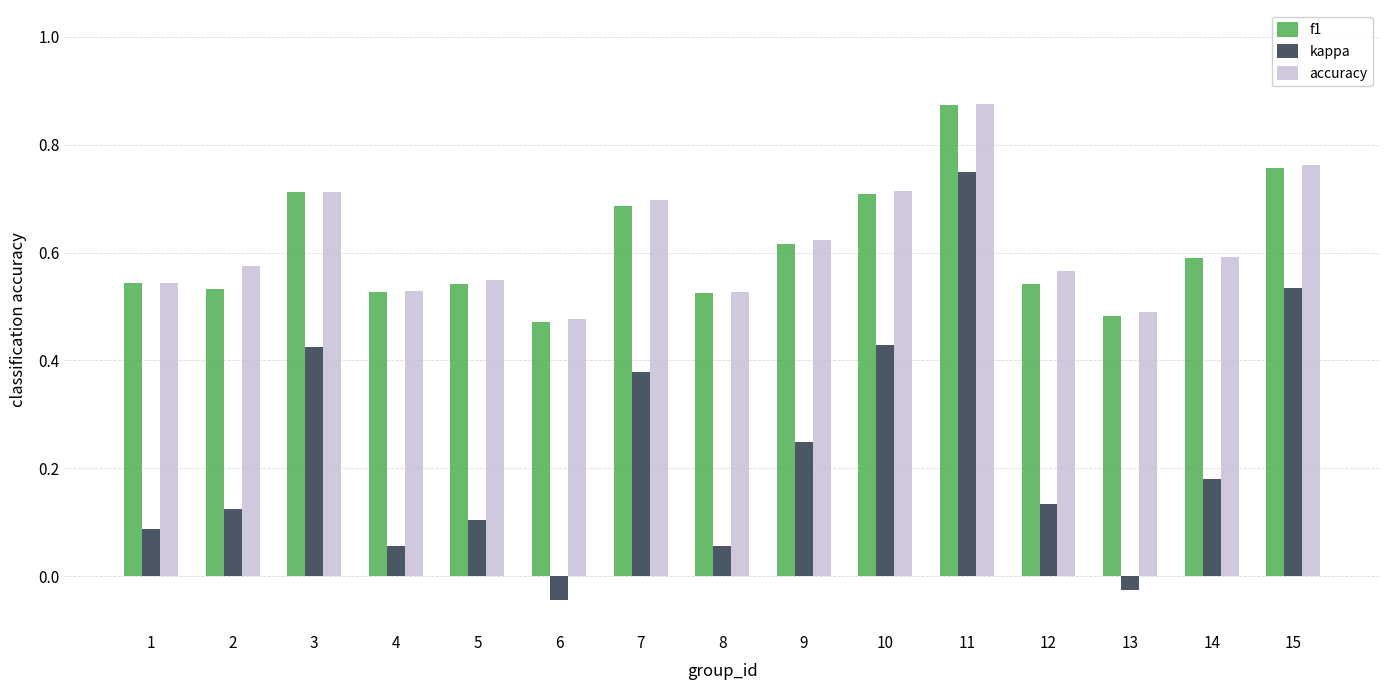

The value of kappa at 3 is 0.8. True or false?

False